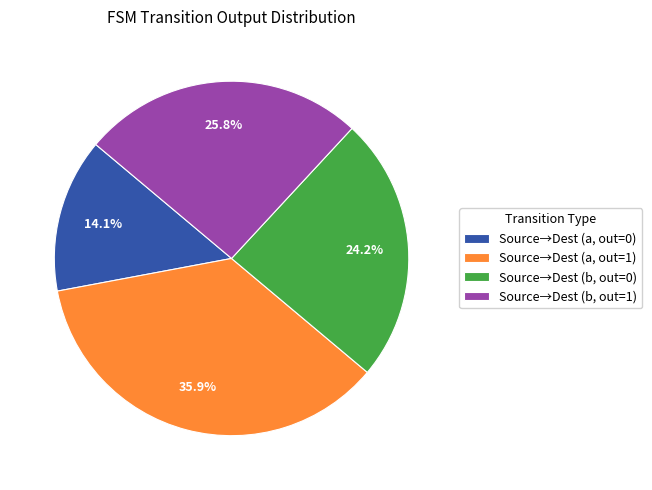

Approximately how many times larger is the value at Source→Dest (a, out=1) compared to Source→Dest (b, out=1)?

1.4